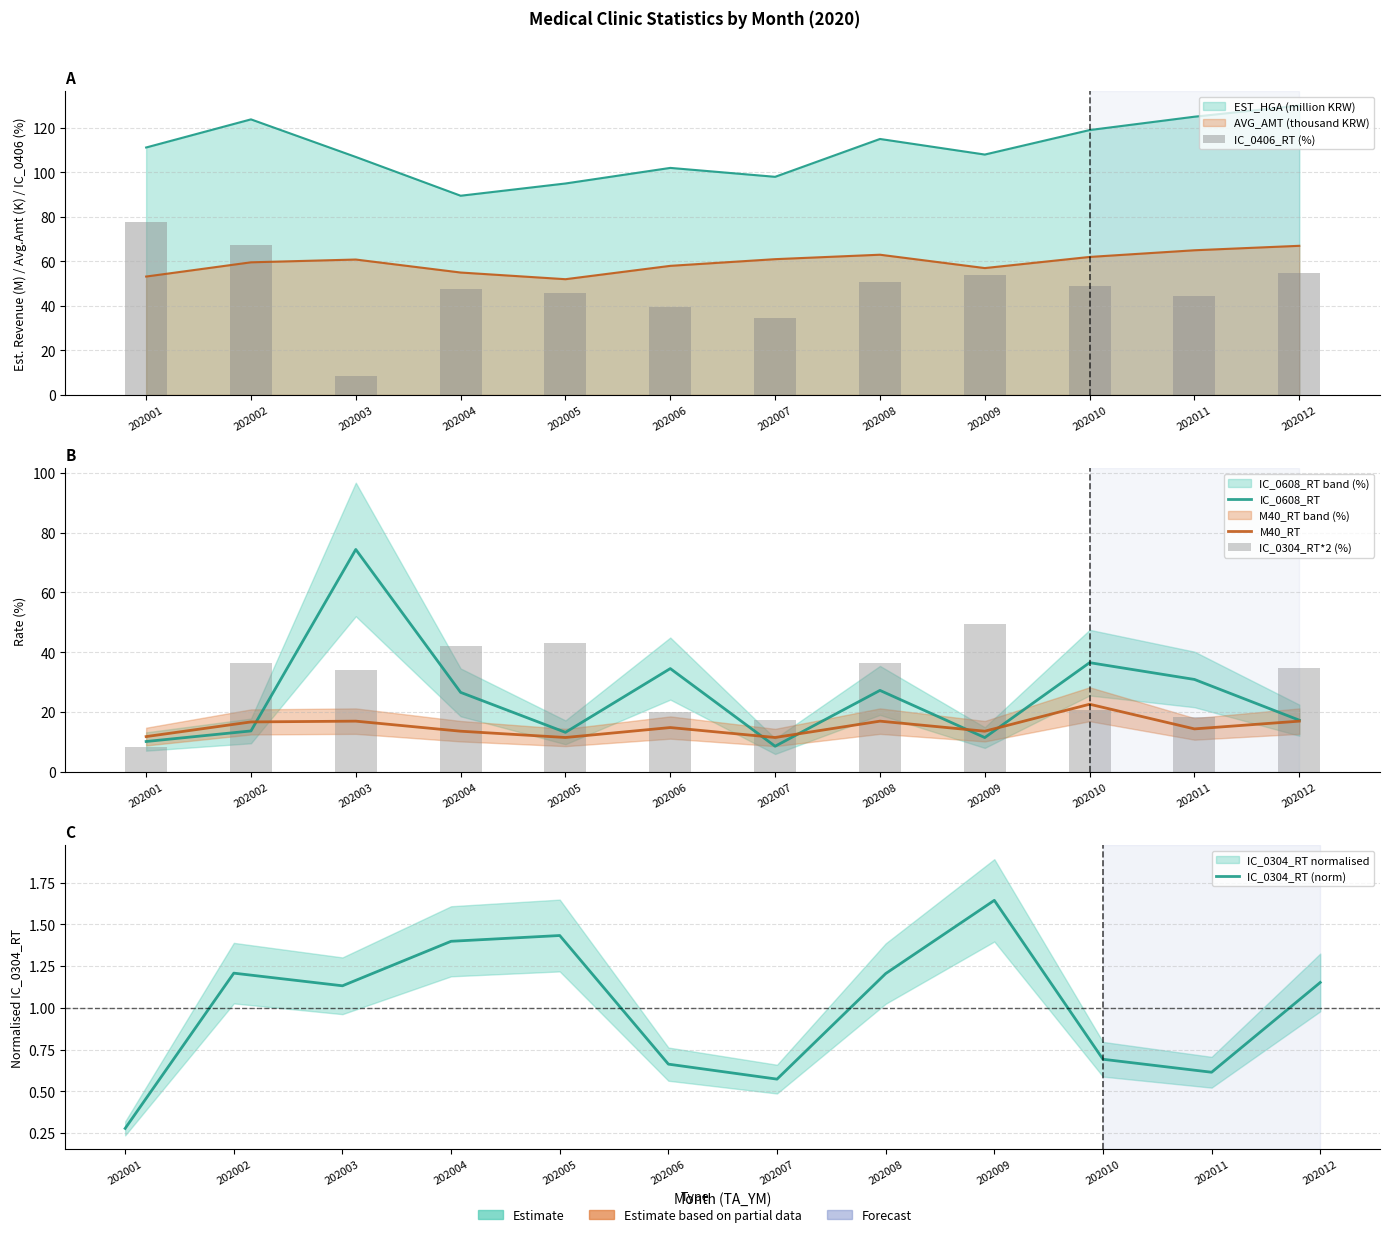

Rank the series at 202004 from highest to lowest value.

IC_0406_RT (%), IC_0304_RT*2 (%), IC_0608_RT, M40_RT, IC_0304_RT (norm)